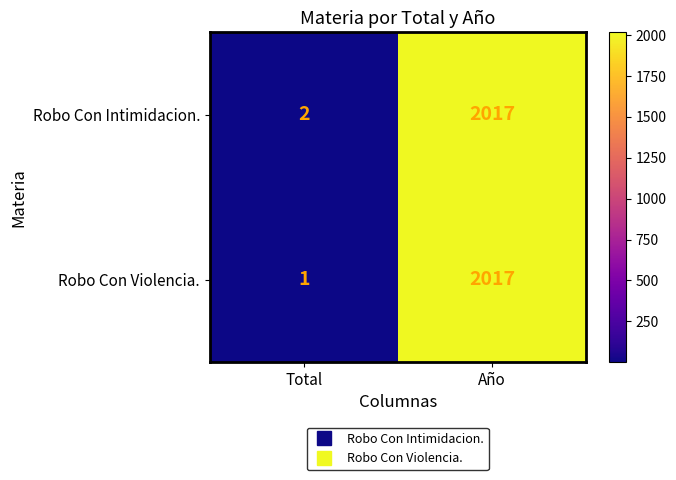

Which series has the largest range (max minus min)?

Robo Con Violencia.